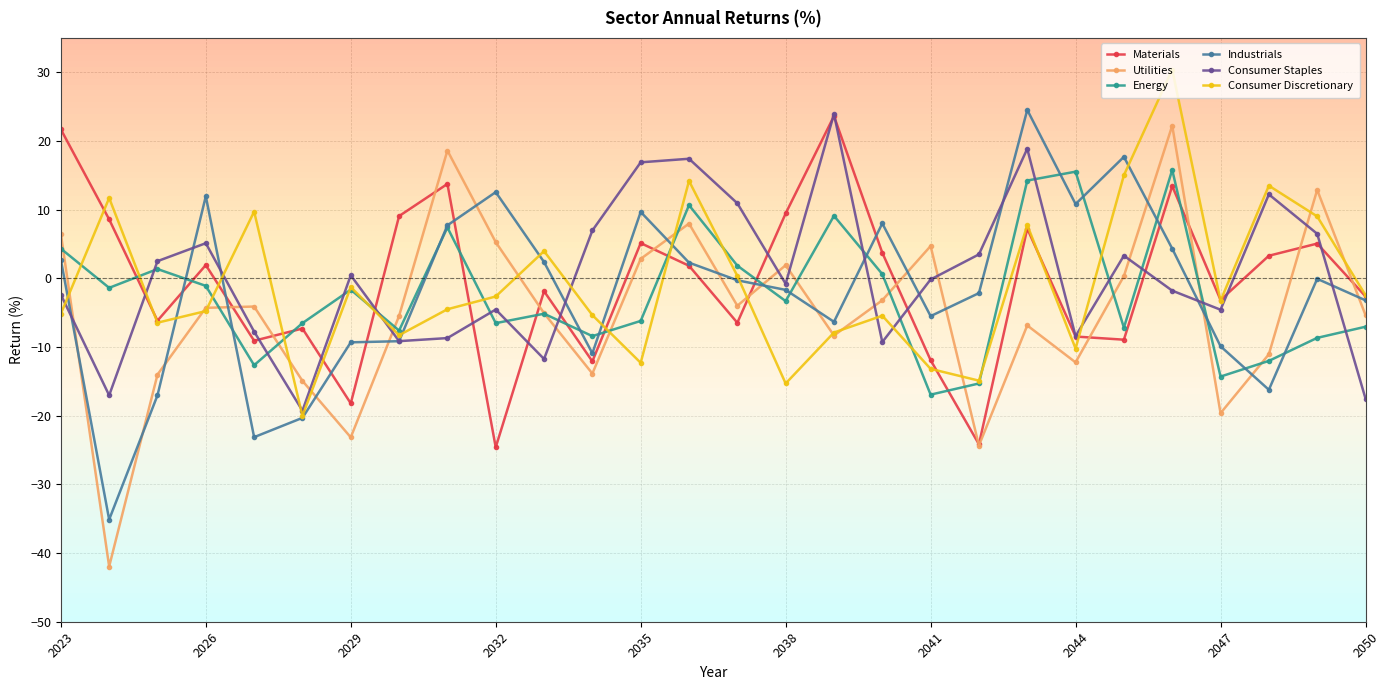

Which series has the largest range (max minus min)?

Utilities